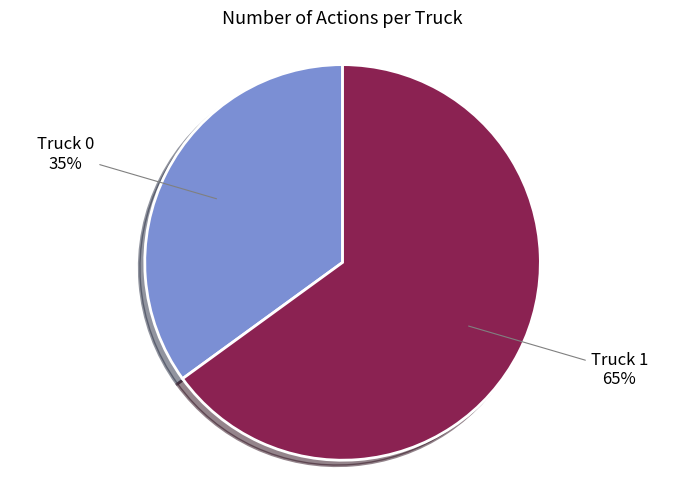

Approximately how many times larger is the value at Truck 1 compared to Truck 0?

1.9